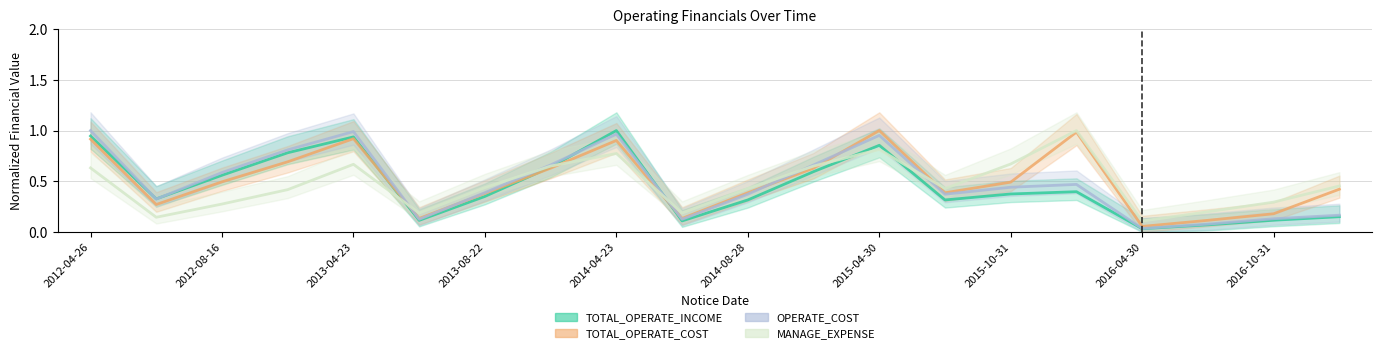

What is the difference between the maximum and minimum values in the TOTAL_OPERATE_INCOME series?

1.0